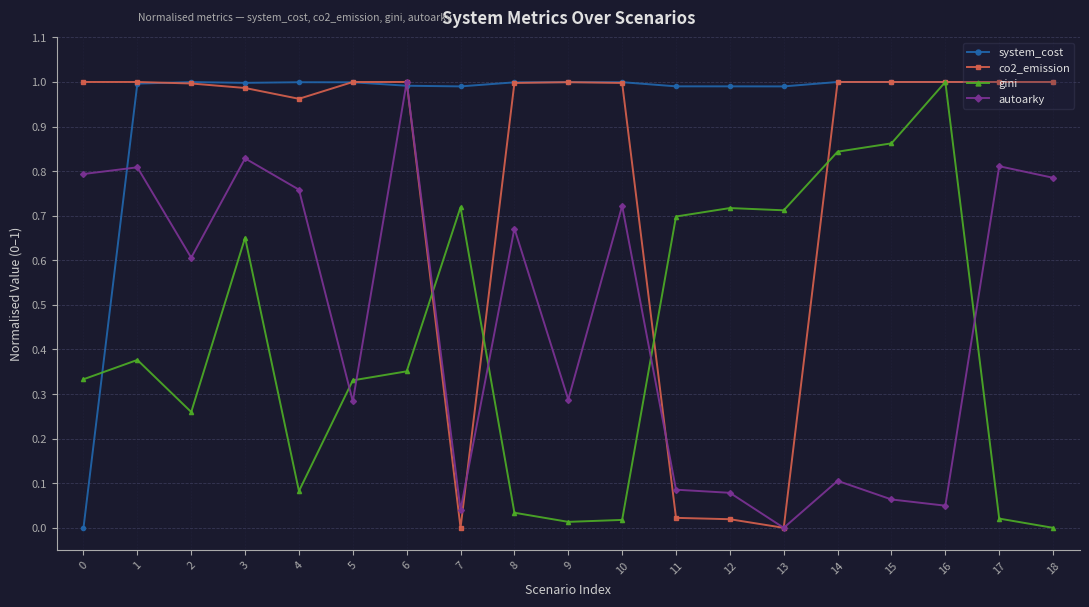

Between 7 and 15, which series saw the biggest shift?

co2_emission